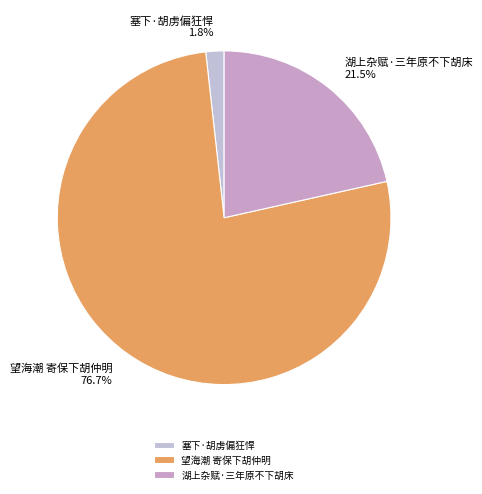

What is the total percentage of 望海潮 寄保下胡仲明 and 塞下·胡虏偏狂悍?

78.5%